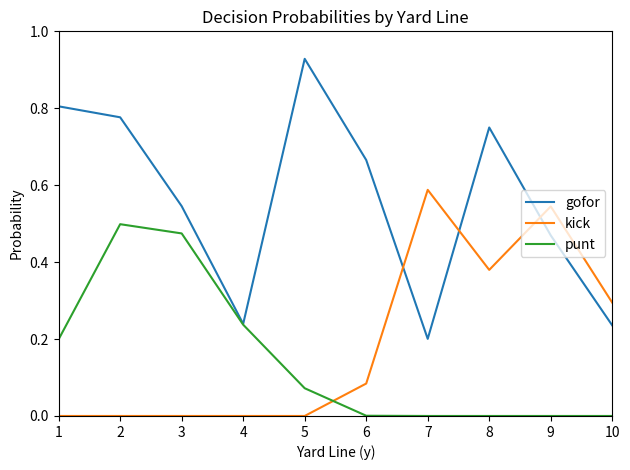

What are all the series names shown in the legend?

gofor, kick, punt